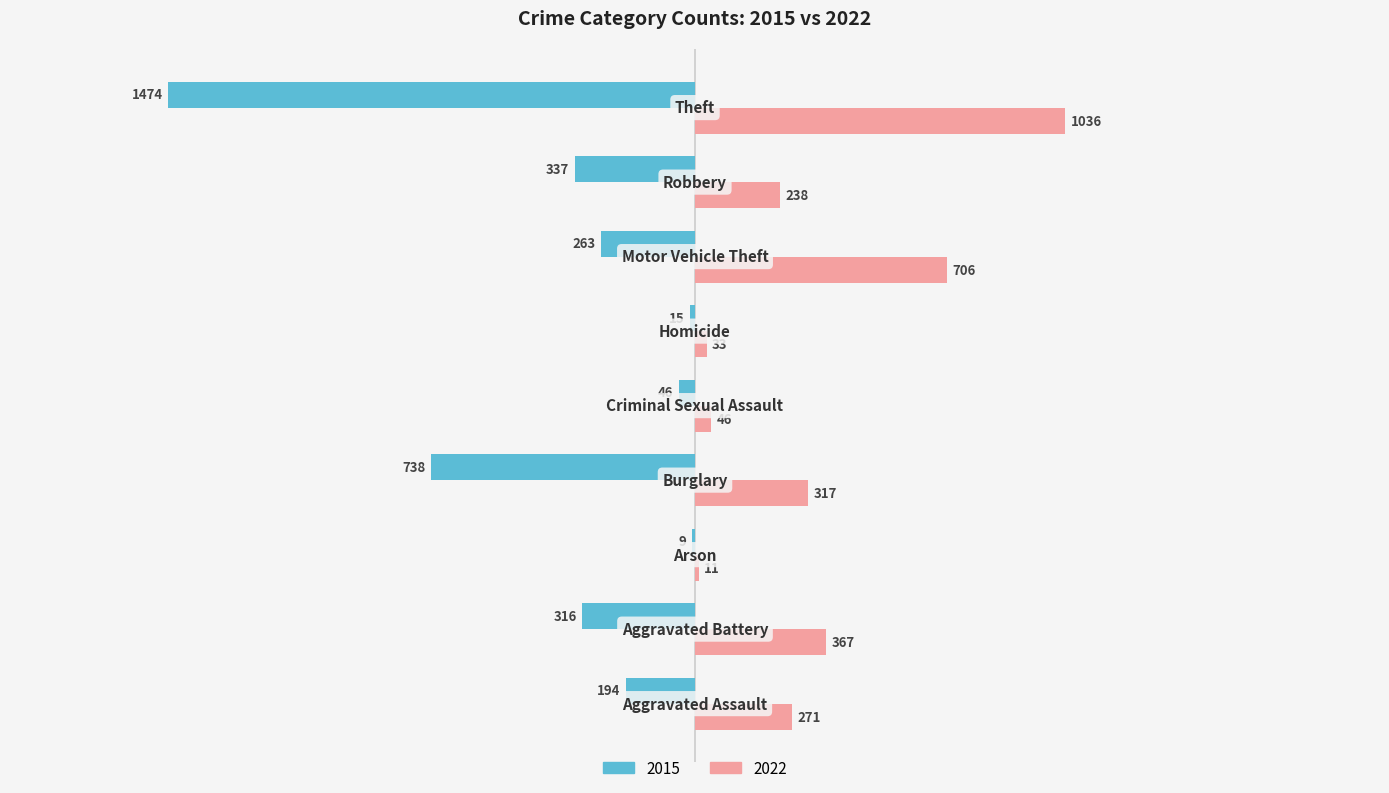

What is the greatest value displayed?

1036